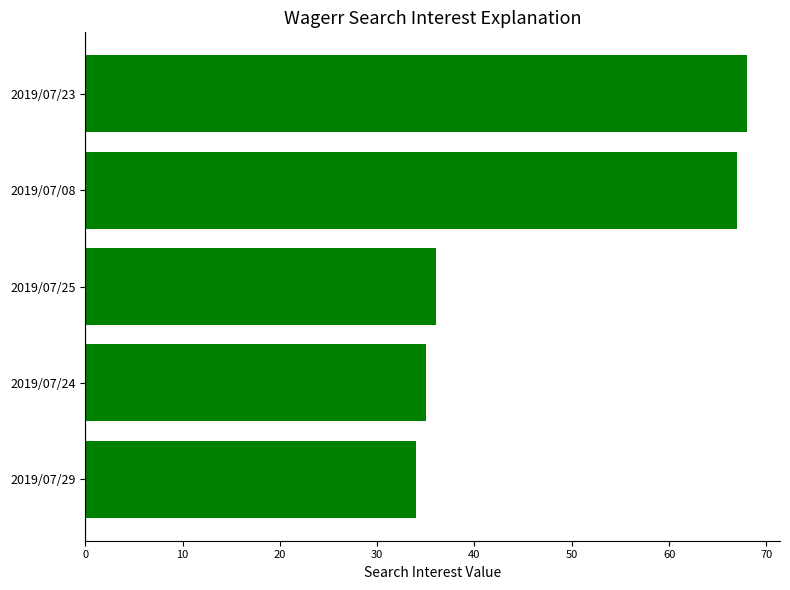

Is it true that the value at 2019/07/08 is 67?

True